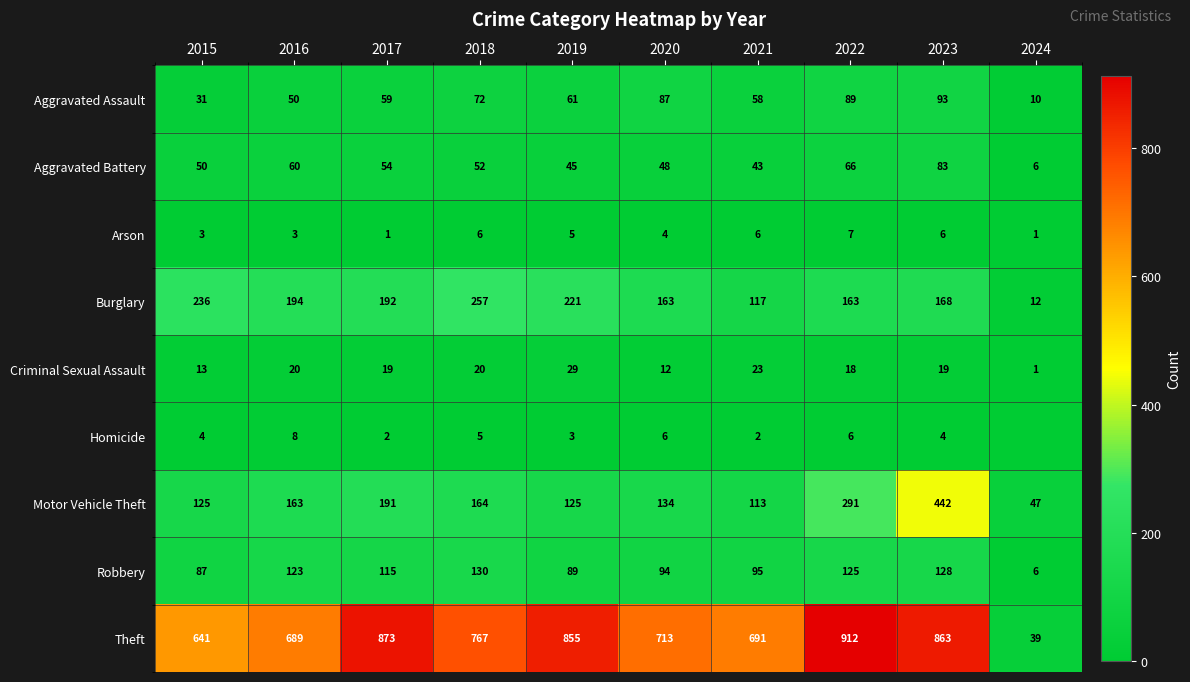

Between 2019 and 2021, which series saw the biggest shift?

Theft